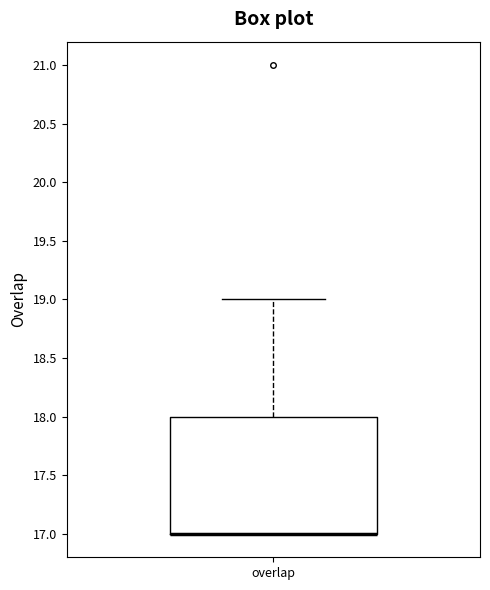

Where is the lower edge of the box for overlap on the y-axis? The values are not printed on the chart, so give them approximately, as read against the axis.

17